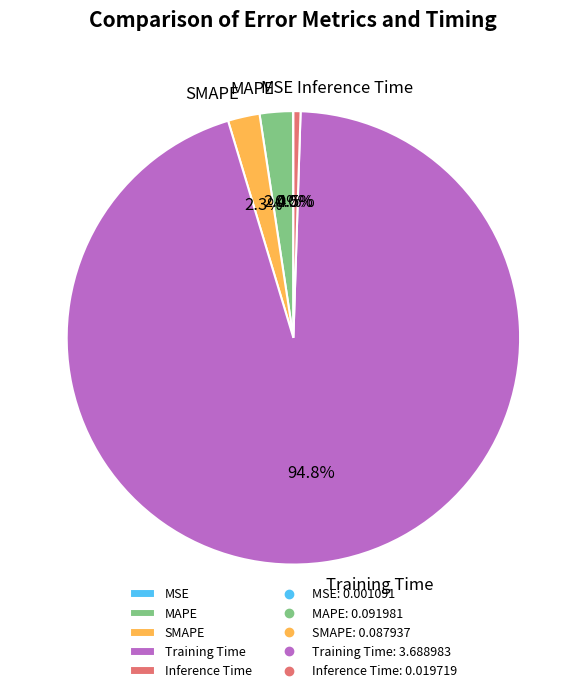

What is the largest slice in the pie chart?

Training Time